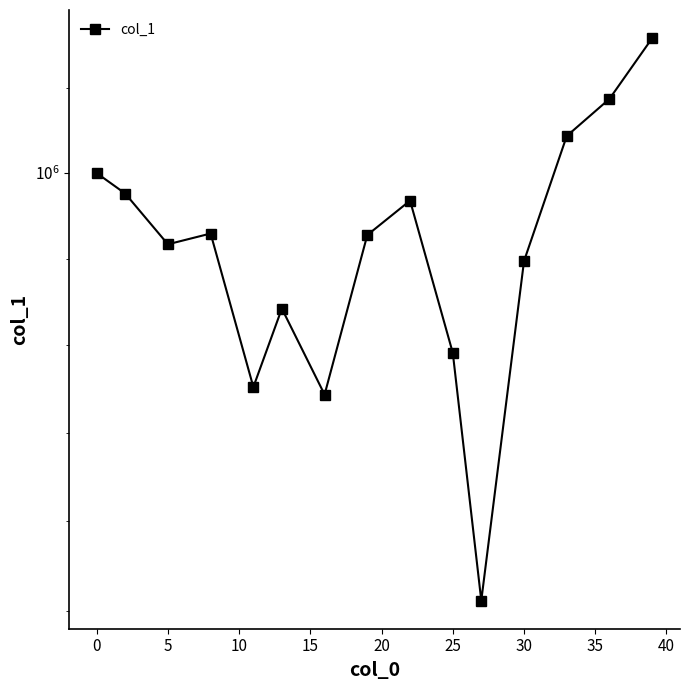

Where is the first local minimum?

5